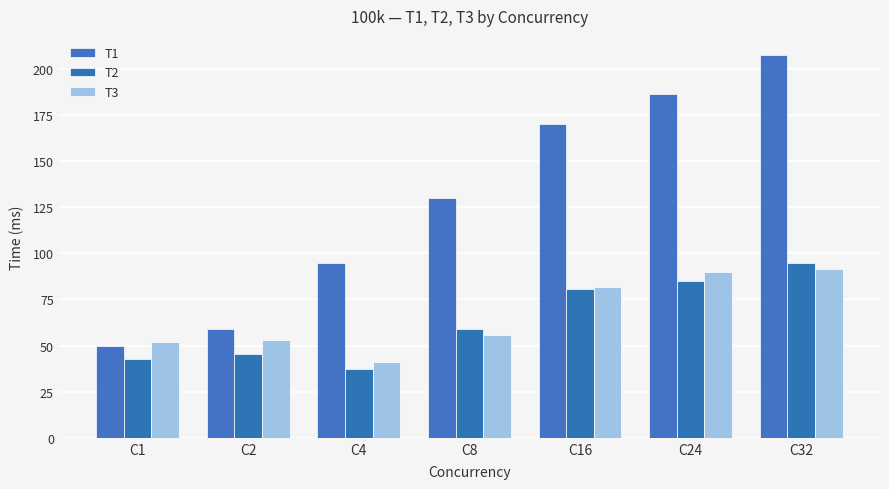

Is it true that T1 equals 238.7 at C16?

False